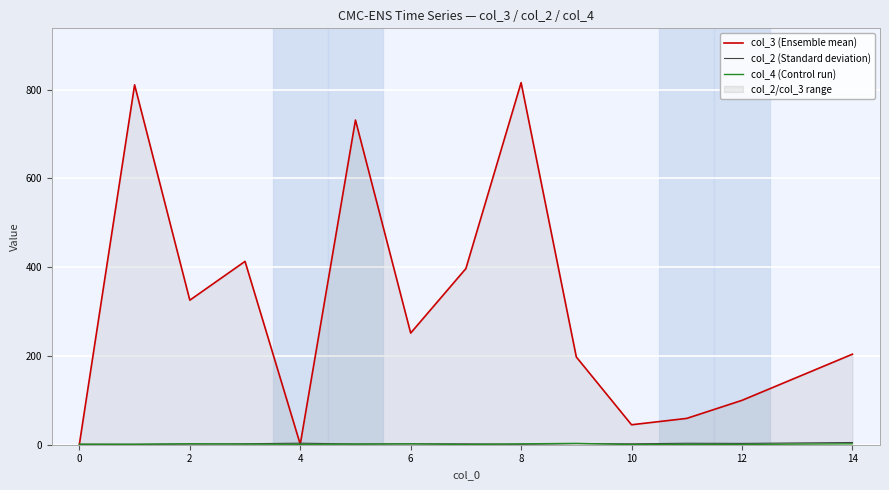

Count the number of data series in this chart.

3